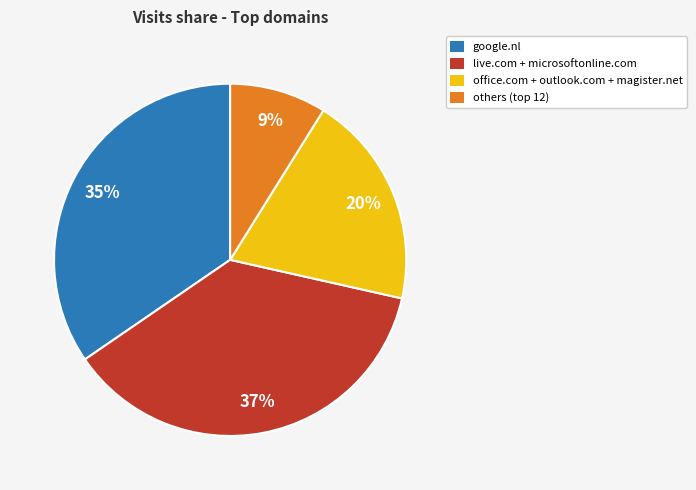

Rank the categories by value from highest to lowest.

live.com + microsoftonline.com, google.nl, office.com + outlook.com + magister.net, others (top 12)